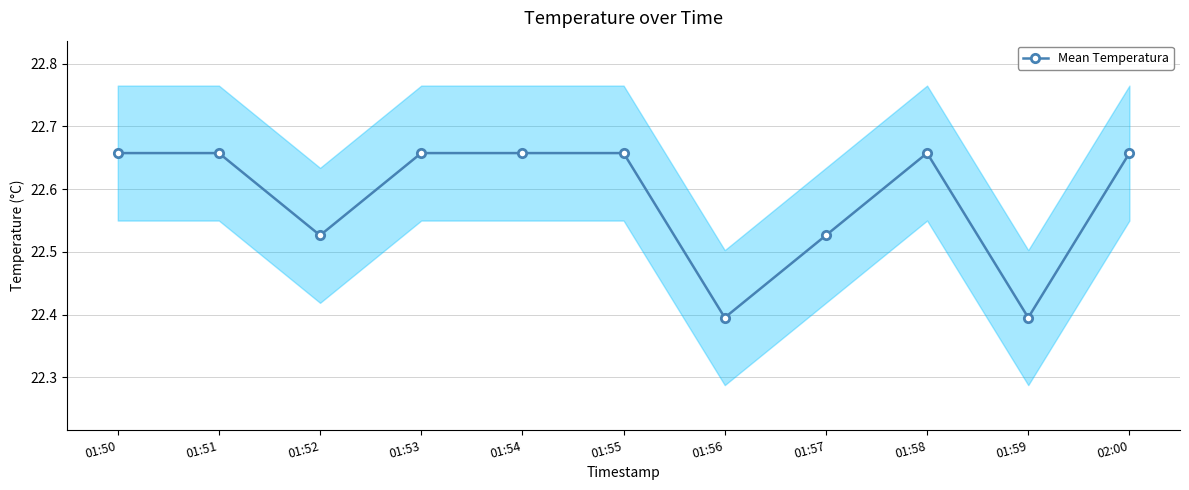

Is this an area chart (filled region under the line)?

No